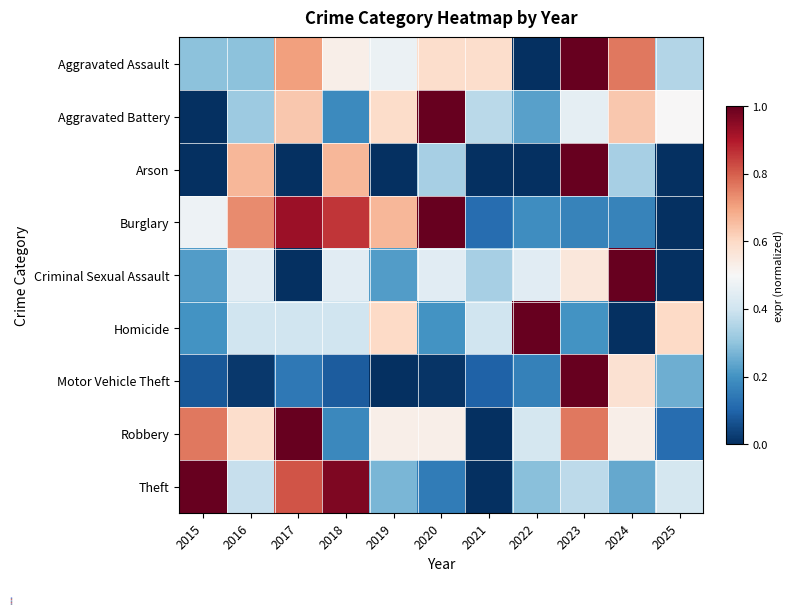

Rank the series at 2018 from lowest to highest value.

Motor Vehicle Theft, Robbery, Aggravated Battery, Homicide, Criminal Sexual Assault, Aggravated Assault, Arson, Burglary, Theft